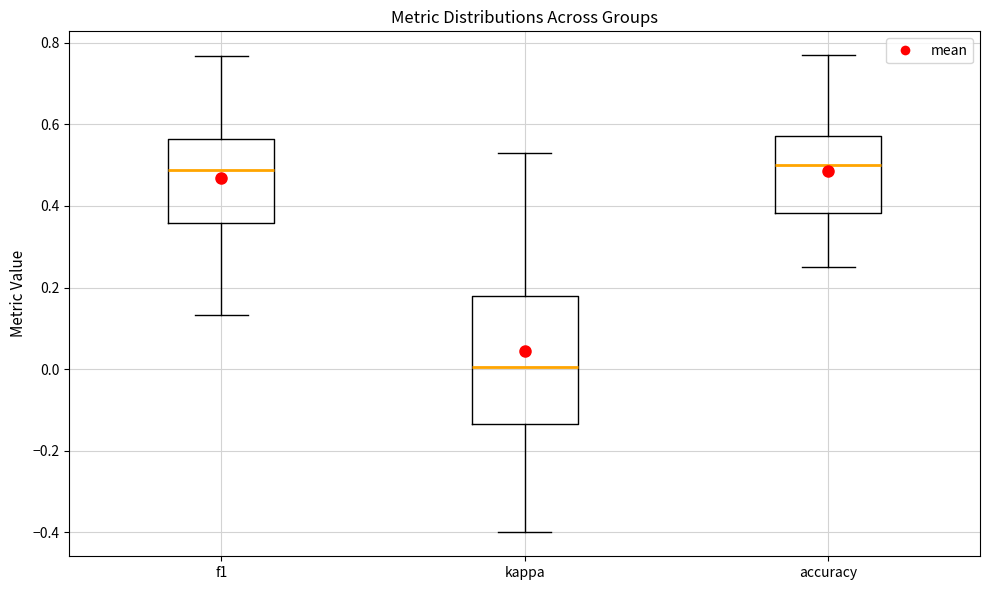

Reading left to right, transcribe this box plot: for each box, give where its median line is, the range the box spans, and where its two whiskers end, as read against the y-axis. The values are not printed on the chart, so give them approximately, as read against the axis.

f1: median 0.48, box 0.36 to 0.56, whiskers 0.14 to 0.76
kappa: median 0.00, box -0.14 to 0.18, whiskers -0.40 to 0.54
accuracy: median 0.50, box 0.38 to 0.58, whiskers 0.26 to 0.76